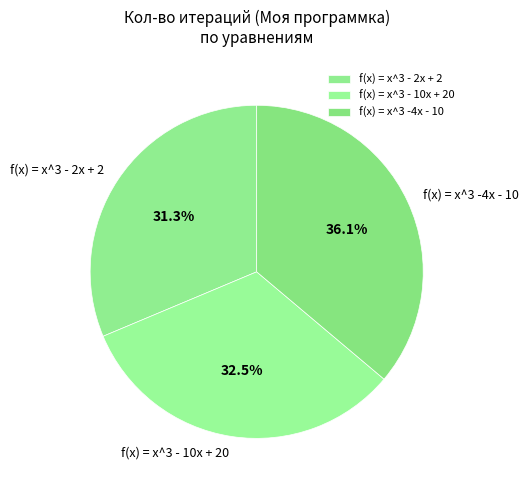

What is the largest slice in the pie chart?

f(x) = x^3 -4x - 10